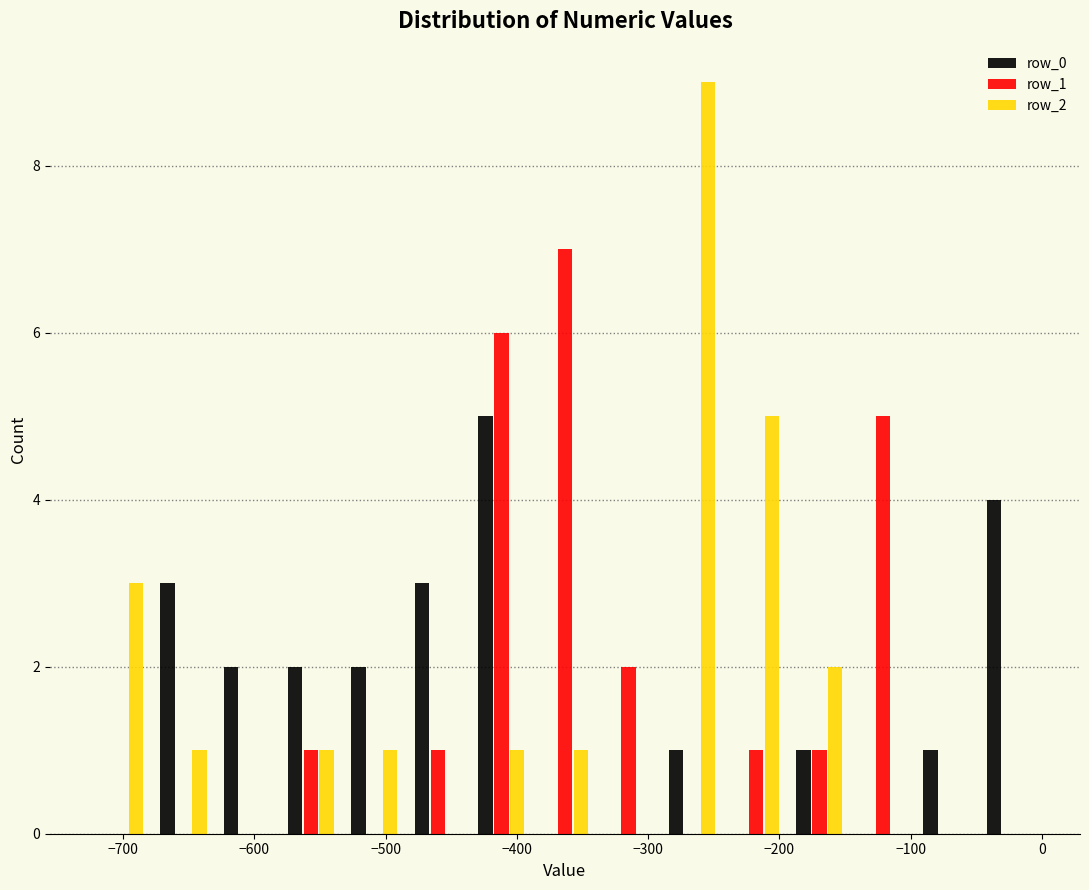

Reading left to right, transcribe this chart: for each range on the x-axis, give the height of each series' bar. Neither the bar edges nor the heights are printed on the chart, so give them approximately, as read against the axes.

-730 to -680: row_0=0	row_1=0	row_2=3
-680 to -630: row_0=3	row_1=0	row_2=1
-630 to -580: row_0=2	row_1=0	row_2=0
-580 to -530: row_0=2	row_1=1	row_2=1
-530 to -480: row_0=2	row_1=0	row_2=1
-480 to -440: row_0=3	row_1=1	row_2=0
-440 to -390: row_0=5	row_1=6	row_2=1
-390 to -340: row_0=0	row_1=7	row_2=1
-340 to -290: row_0=0	row_1=2	row_2=0
-290 to -240: row_0=1	row_1=0	row_2=9
-240 to -190: row_0=0	row_1=1	row_2=5
-190 to -150: row_0=1	row_1=1	row_2=2
-150 to -100: row_0=0	row_1=5	row_2=0
-100 to -50: row_0=1	row_1=0	row_2=0
-50 to 0: row_0=4	row_1=0	row_2=0